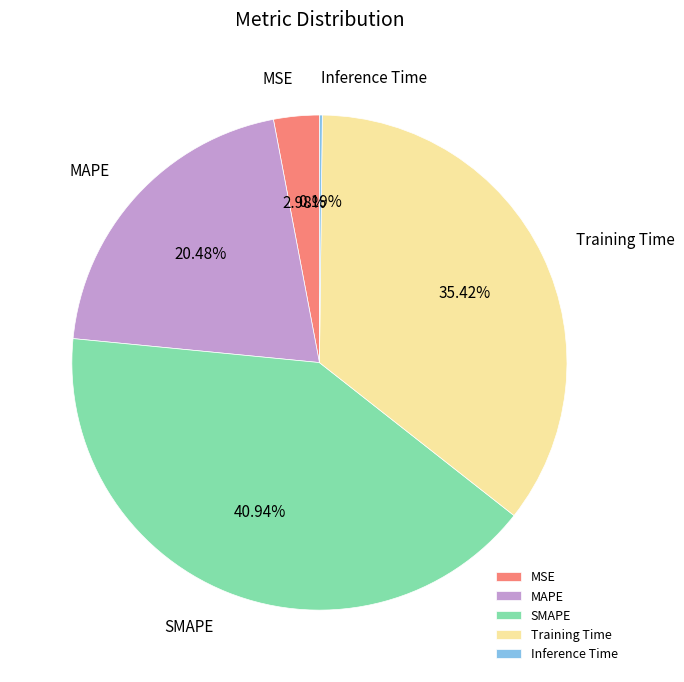

What is the largest slice in the pie chart?

SMAPE